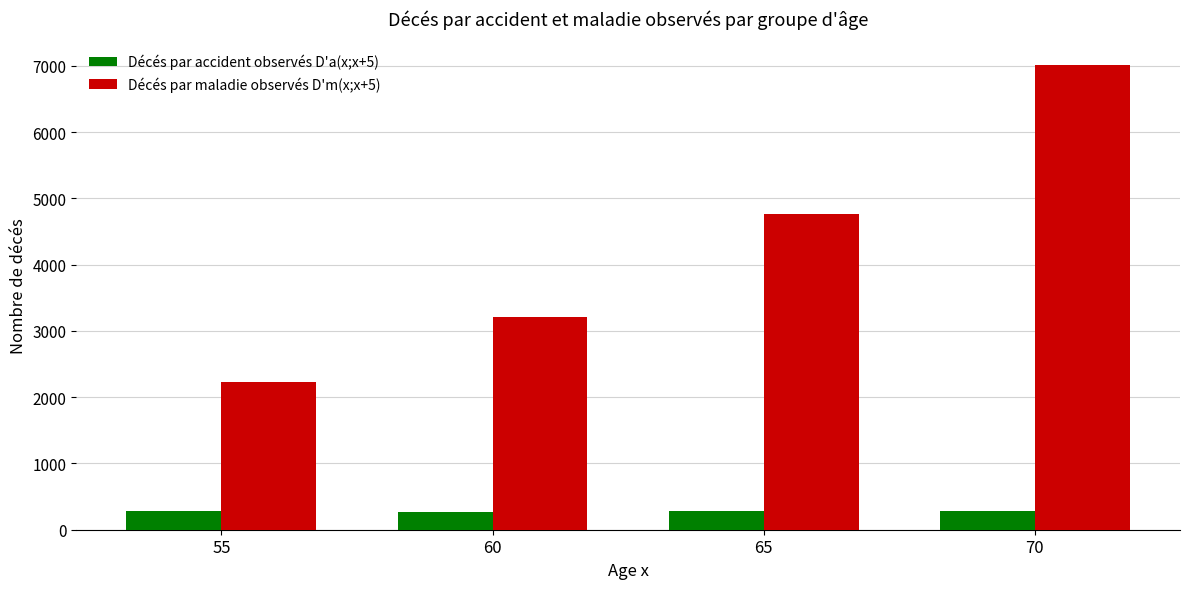

Rank the series by their maximum value, from highest to lowest.

Décés par maladie observés D'm(x;x+5), Décés par accident observés D'a(x;x+5)